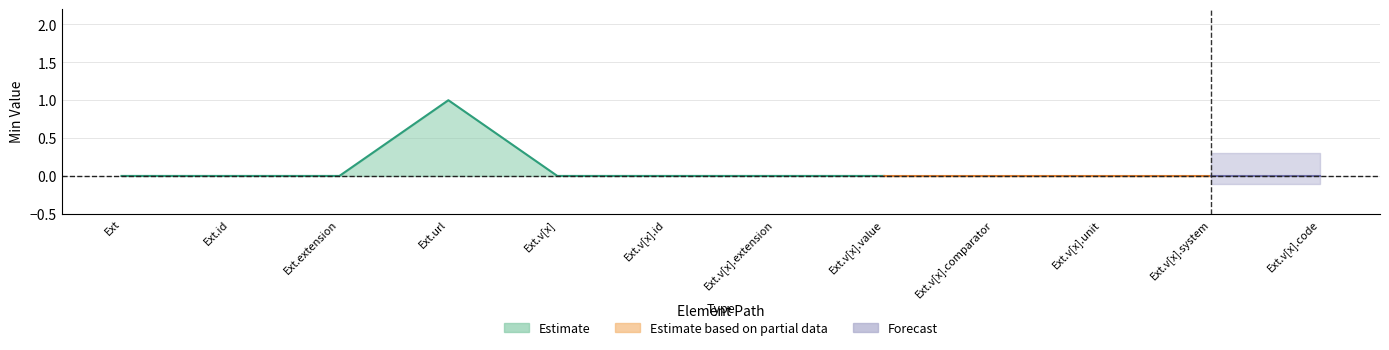

Rank the categories by Min value from lowest to highest.

Extension, Extension.id, Extension.extension, Extension.value[x], Extension.value[x].id, Extension.value[x].extension, Extension.value[x].value, Extension.value[x].comparator, Extension.value[x].unit, Extension.value[x].system, Extension.value[x].code, Extension.url